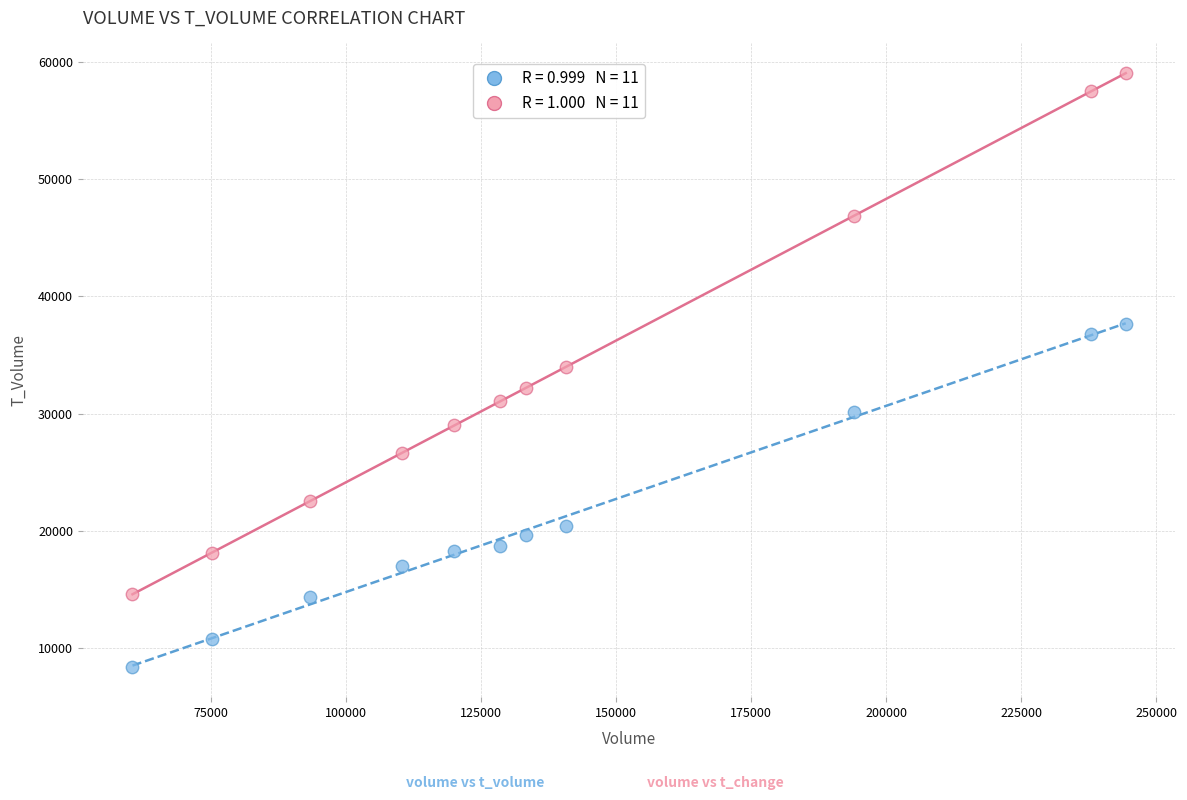

Across all data points, what is the range of X values (max minus min)?

183967.0